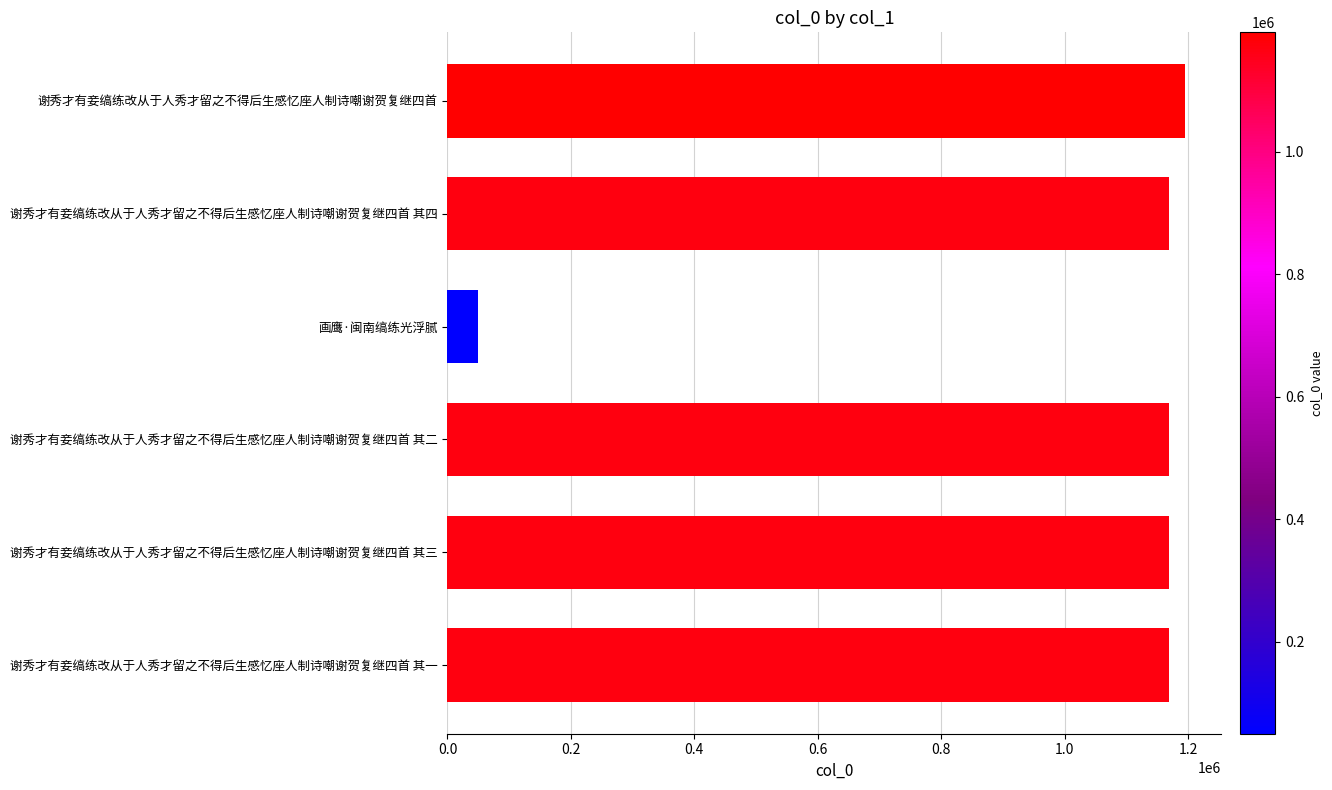

True or false: the data shows 1169939 at 谢秀才有妾缟练改从于人秀才留之不得后生感忆座人制诗嘲谢贺复继四首 其一.

True